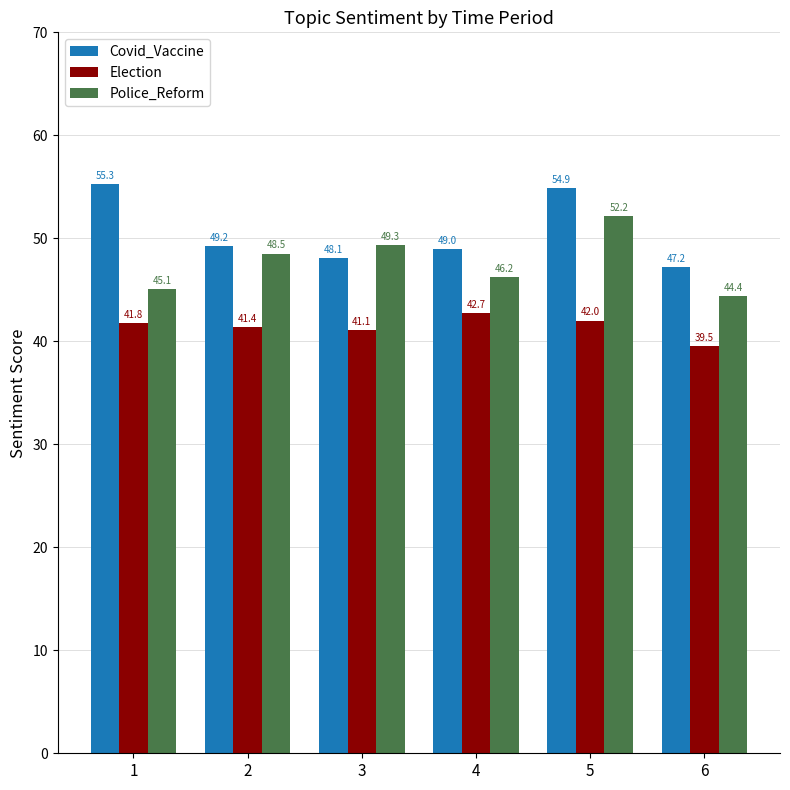

Where does the Election series first go above 41?

1